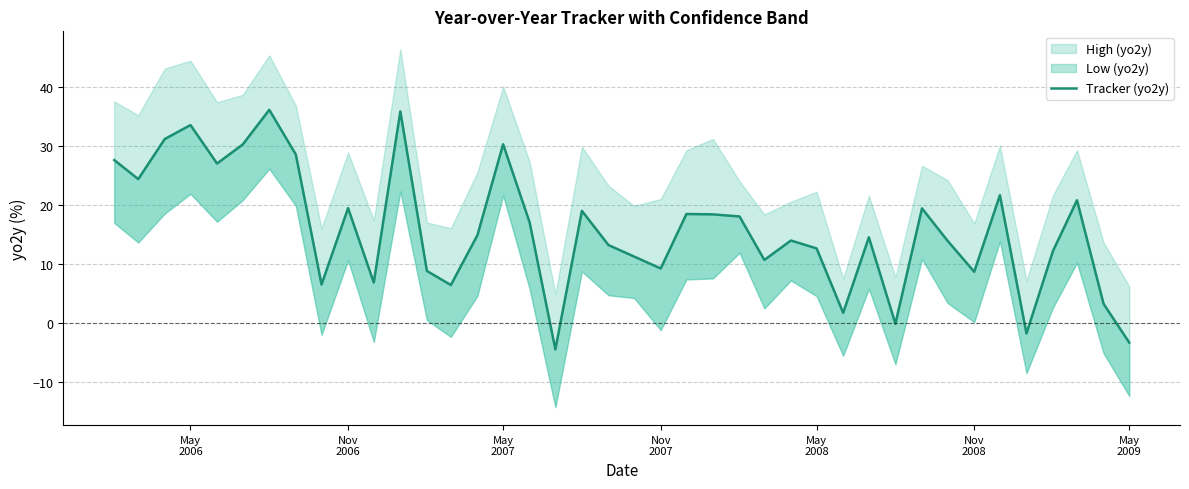

True or false: the data has more than 1 interior local peaks.

True